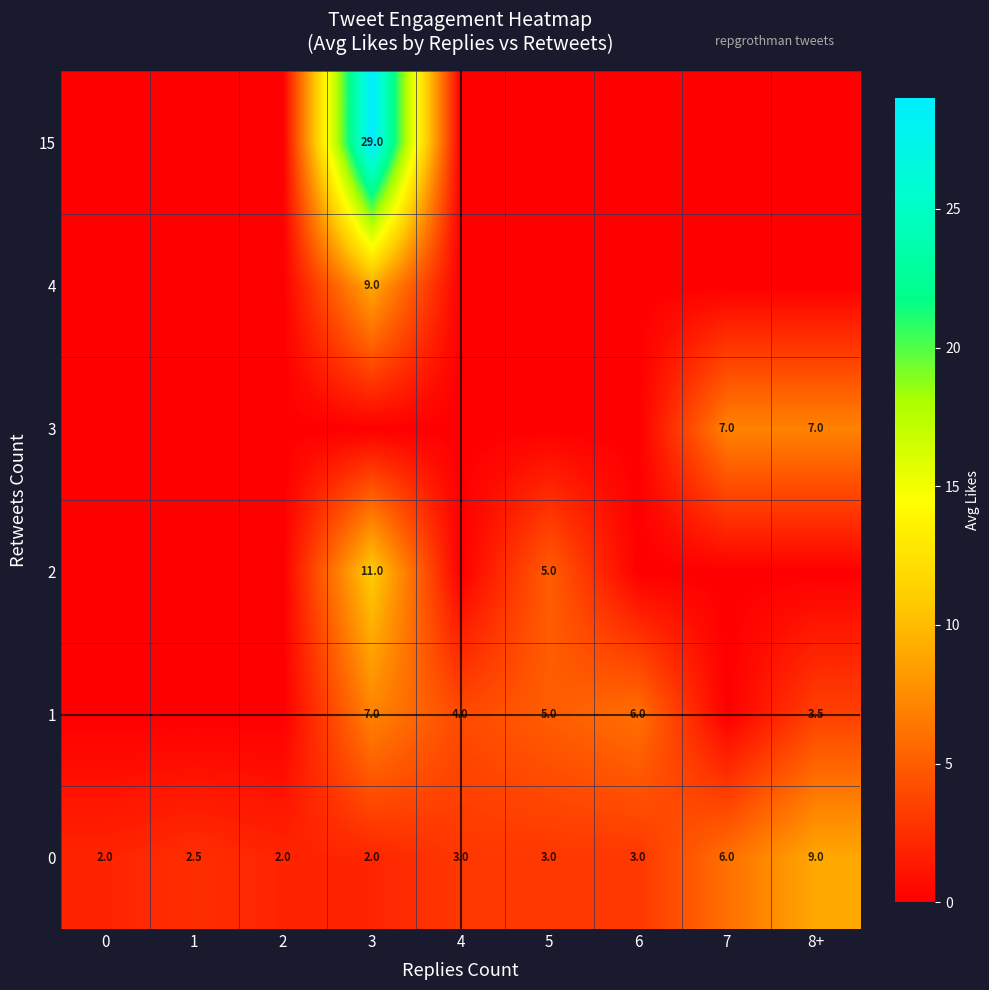

At which category does the chart reach its peak across all series?

3